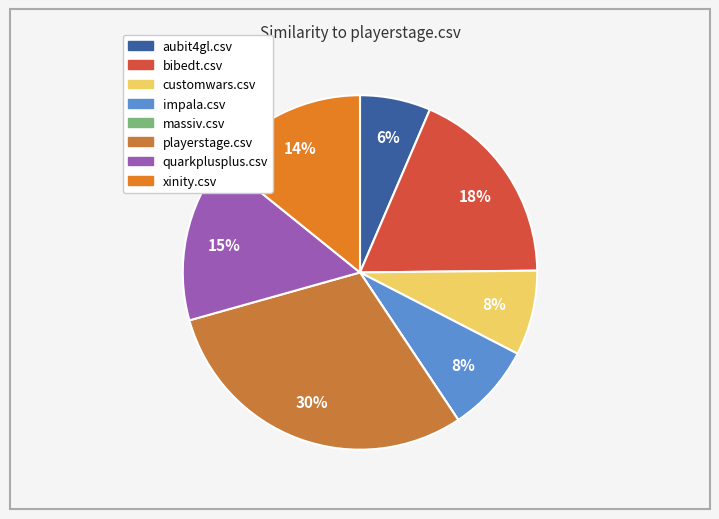

Does any single category account for the majority?

No